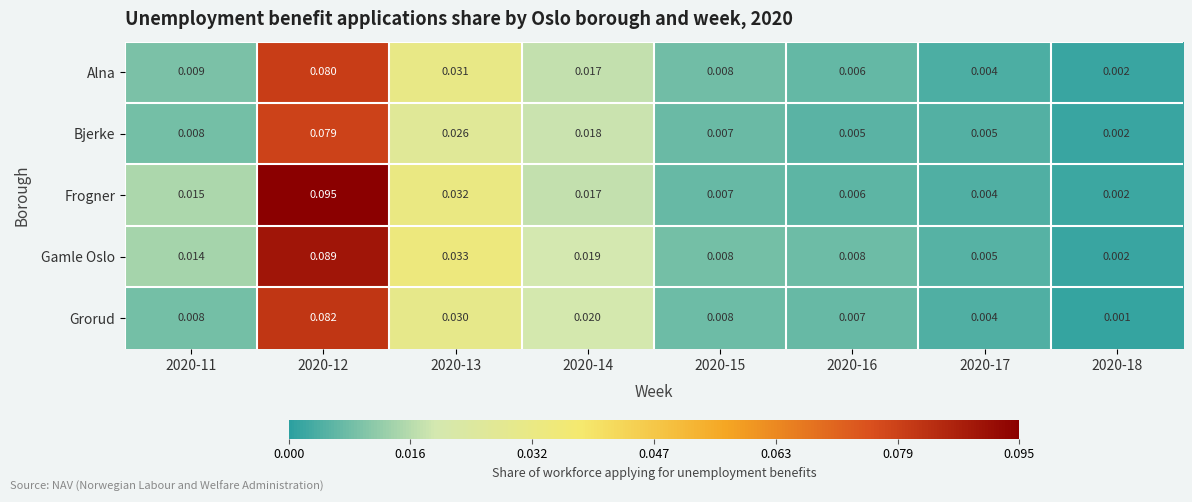

List the series in order of their peak value, lowest first.

Bjerke, Alna, Grorud, Gamle Oslo, Frogner